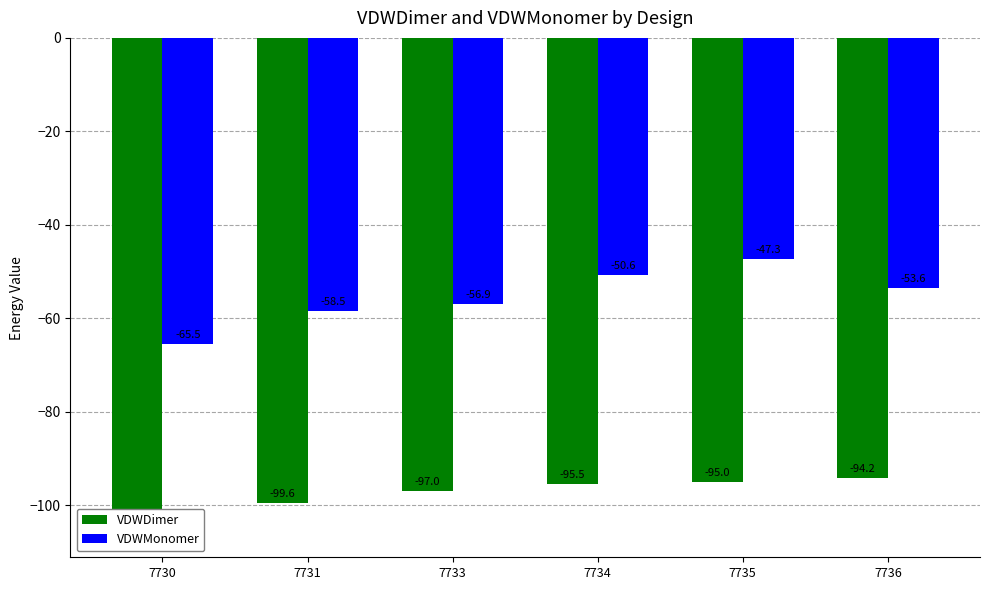

True or false: VDWMonomer has a value of -53.6 at 7736.

True